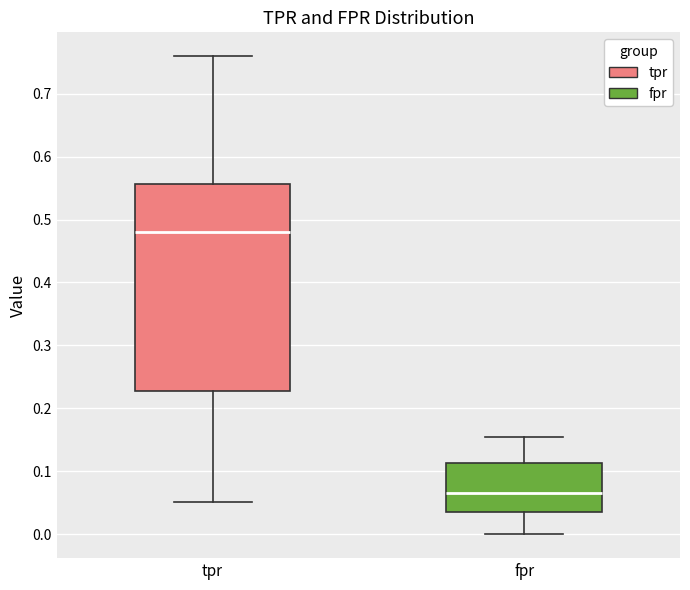

Reading left to right, transcribe this box plot: for each box, give where its median line is, the range the box spans, and where its two whiskers end, as read against the y-axis. The values are not printed on the chart, so give them approximately, as read against the axis.

tpr: median 0.48, box 0.23 to 0.56, whiskers 0.05 to 0.76
fpr: median 0.07, box 0.04 to 0.11, whiskers 0.00 to 0.16